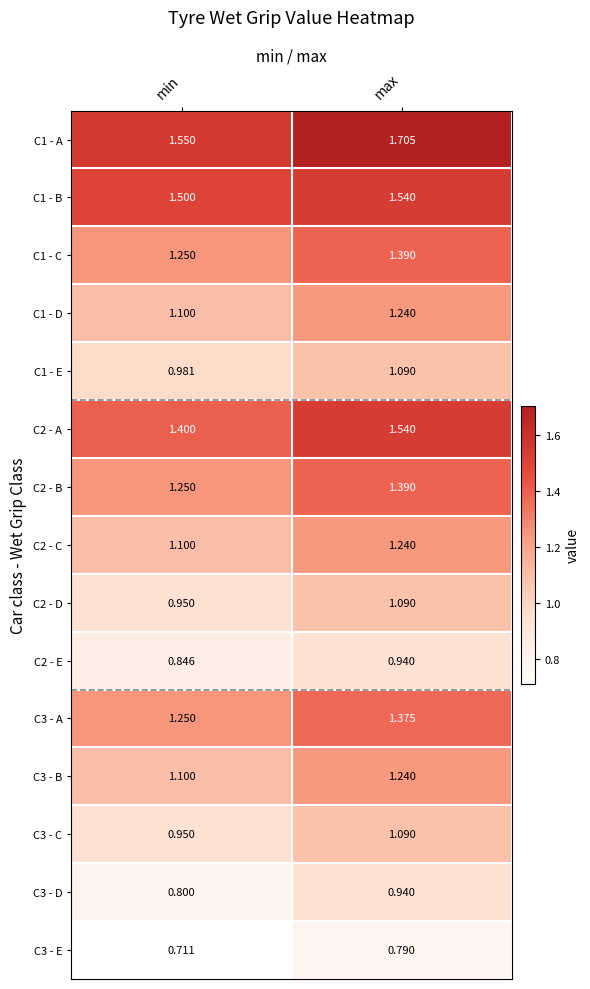

What is the greatest value displayed?

1.7